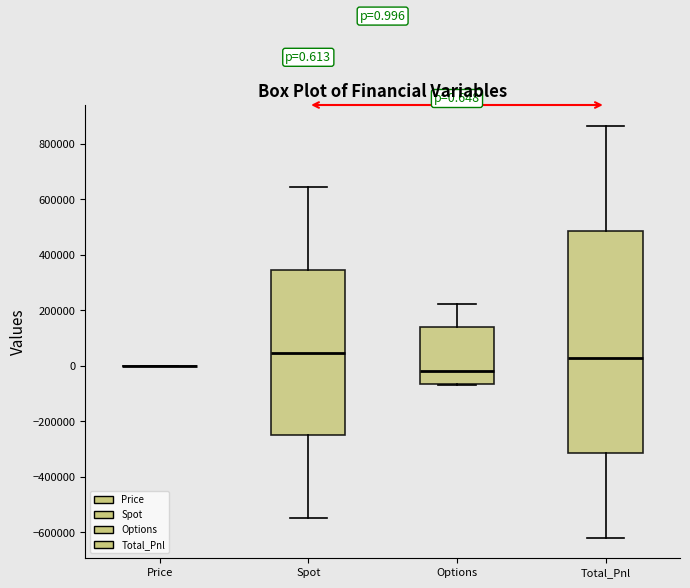

Comparing the boxes themselves (not the whiskers), which one is the tallest?

Total_Pnl